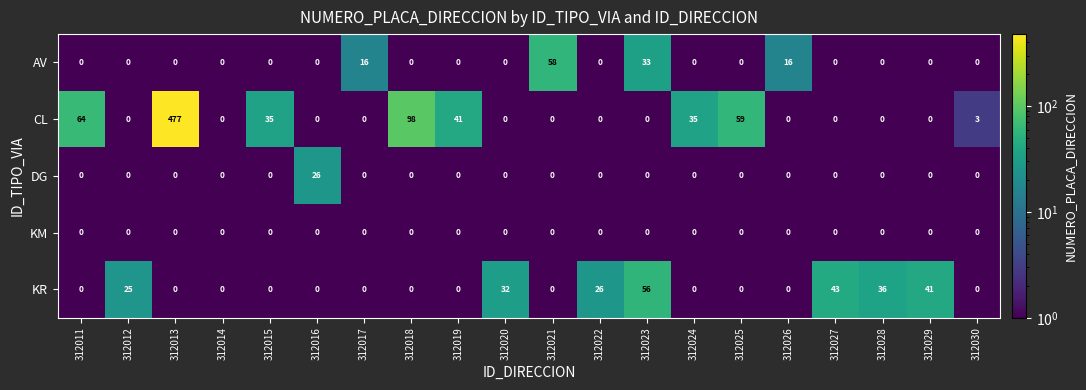

What is the approximate value of AV at 312023?

33